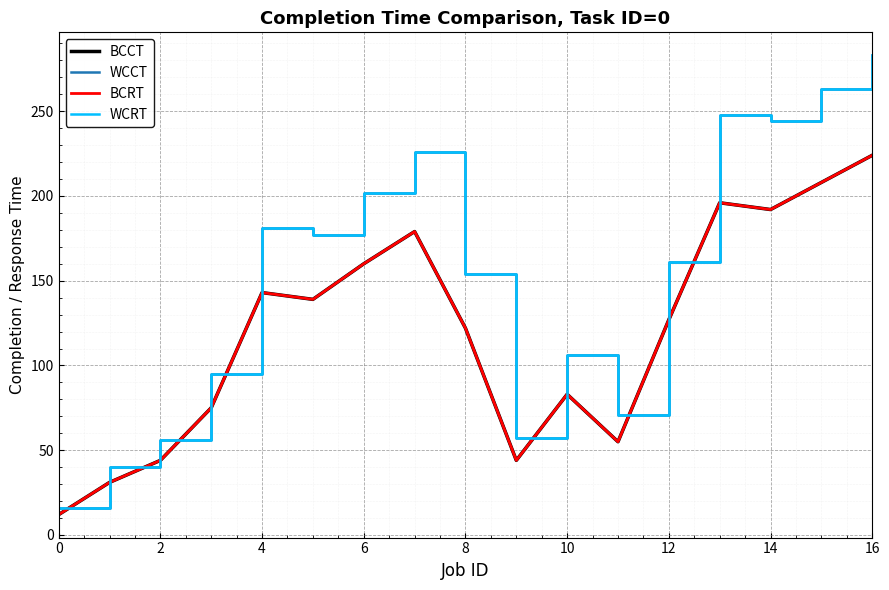

At how many categories does at least one series exceed 271?

1